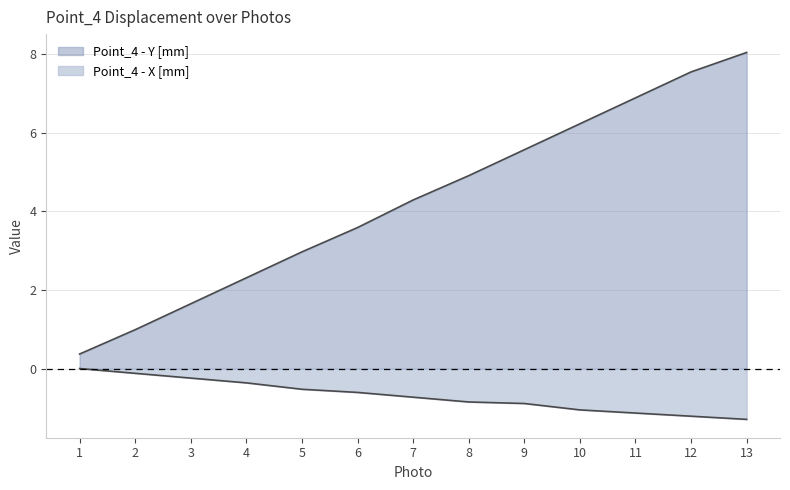

Does the chart have visible grid lines?

Yes